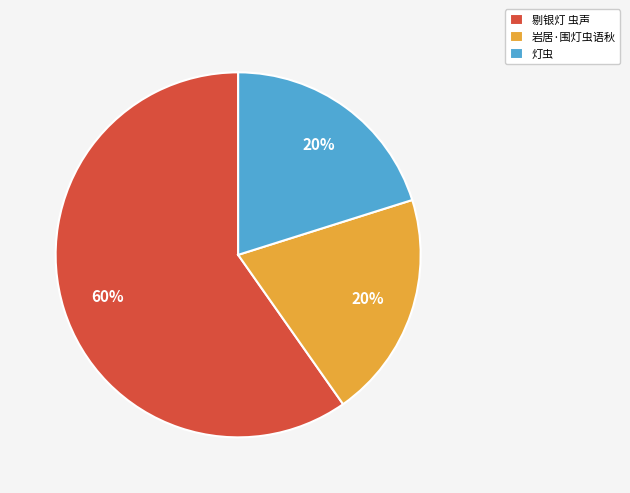

To the nearest percent, what percentage of the pie is 灯虫?

20%